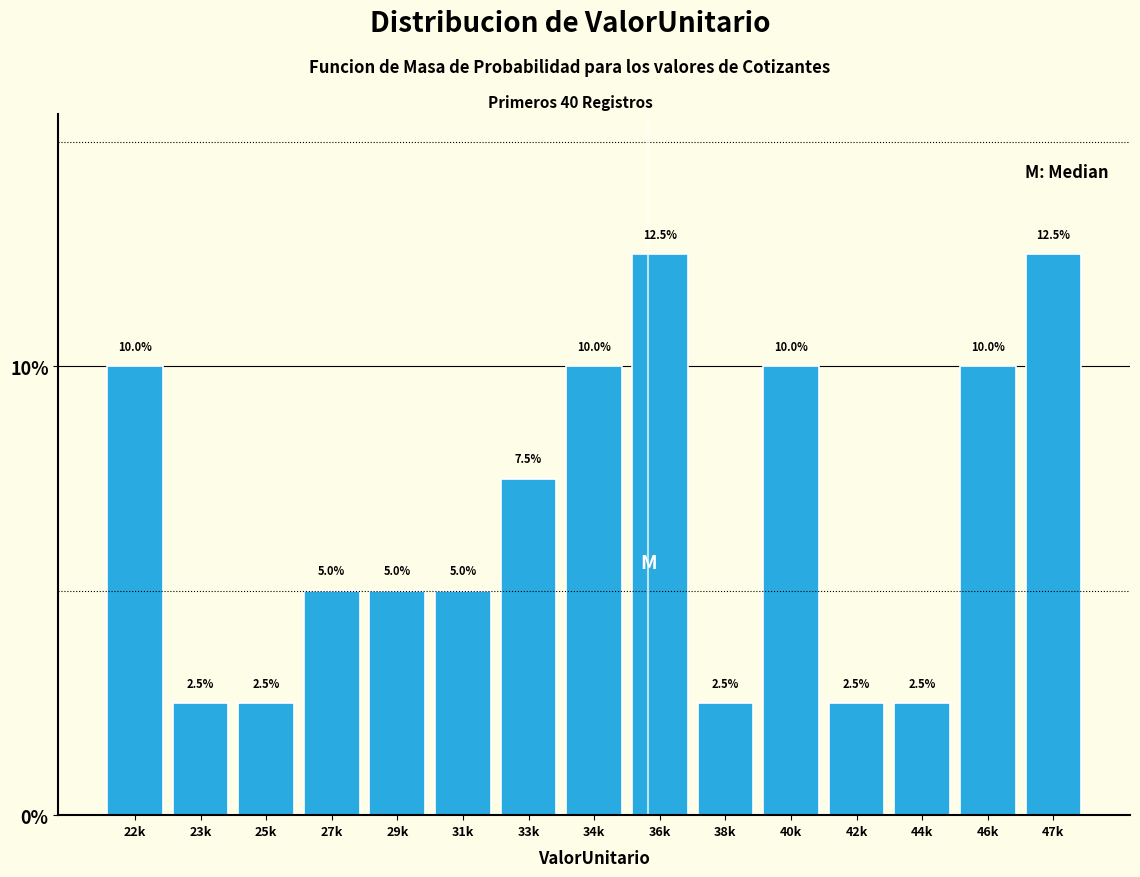

Reading left to right, what are all the values shown in this chart?

10.0	2.5	2.5	5.0	5.0	5.0	7.5	10.0	12.5	2.5	10.0	2.5	2.5	10.0	12.5